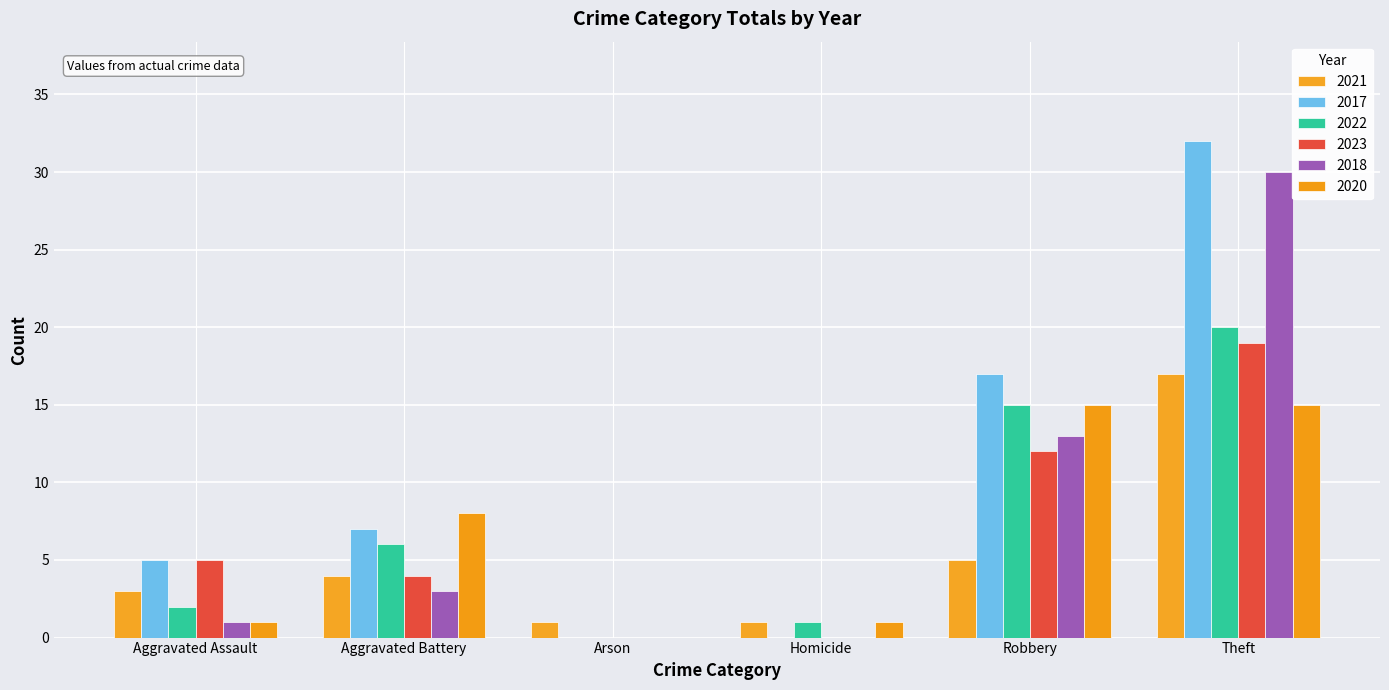

How many groups of bars are there?

6